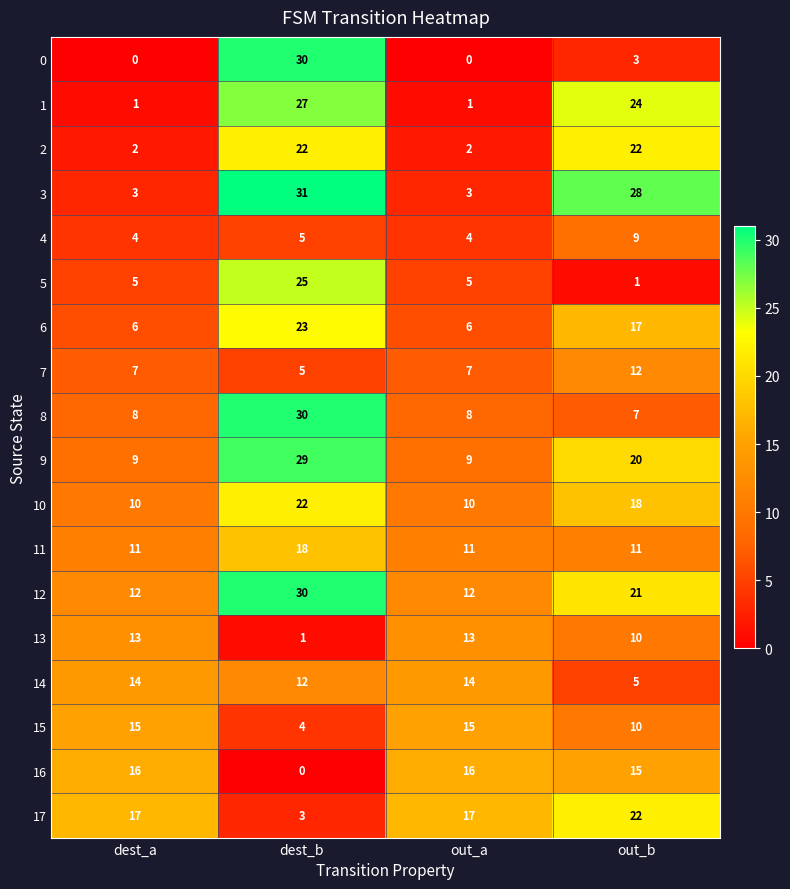

How many categories are shown in the chart?

4